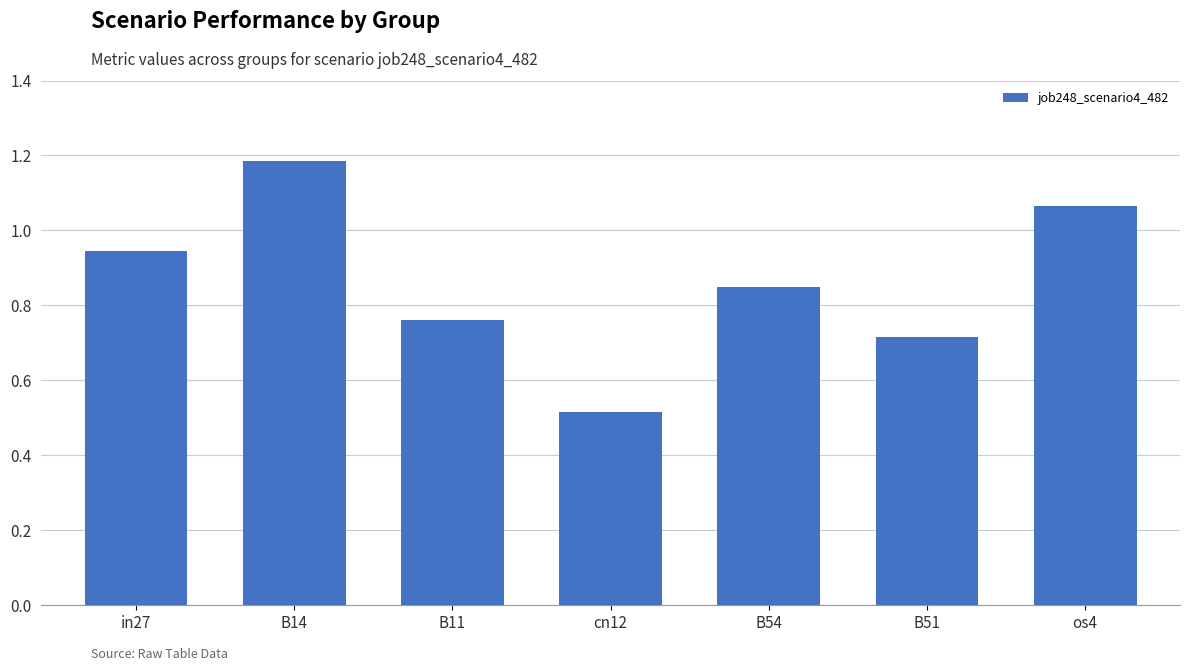

Which label corresponds to the smallest value in the chart?

cn12